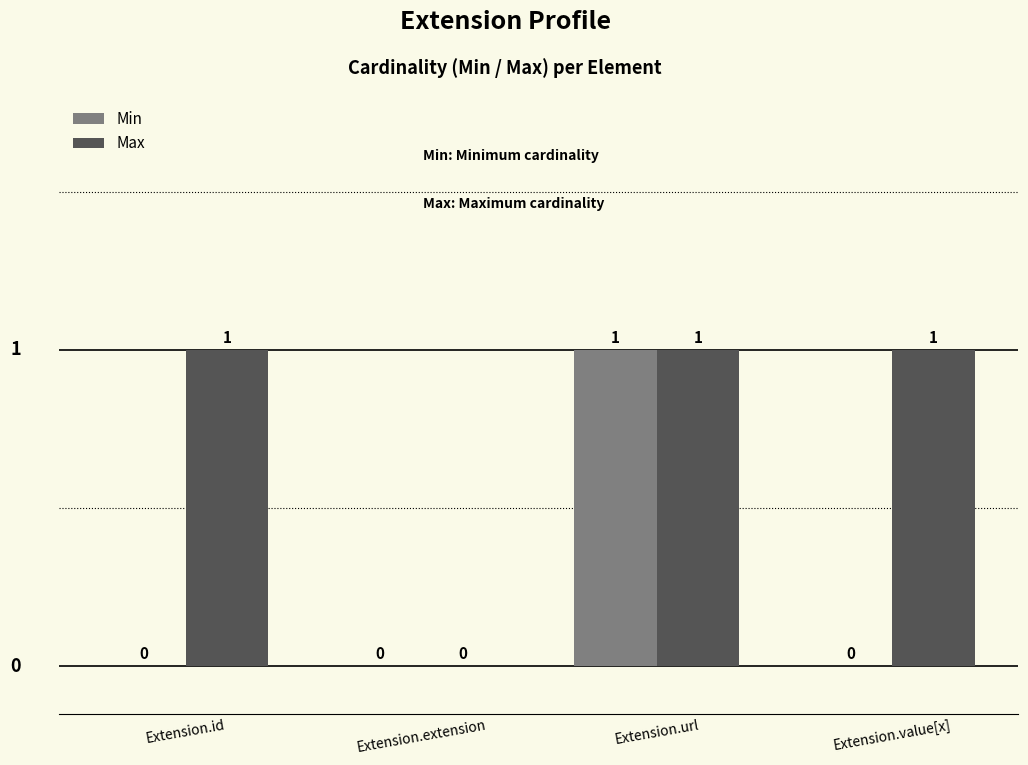

Which series has the largest total across all categories?

Max